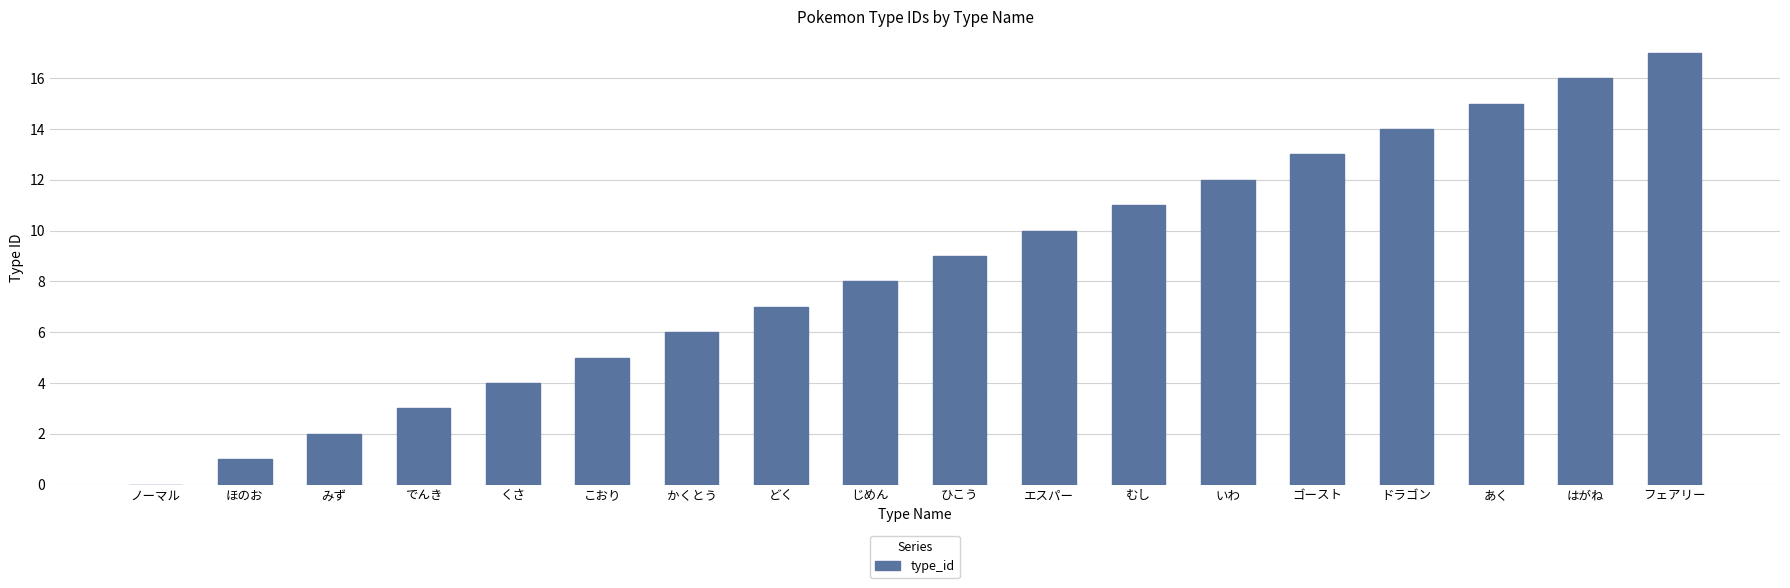

What is the greatest value displayed?

17